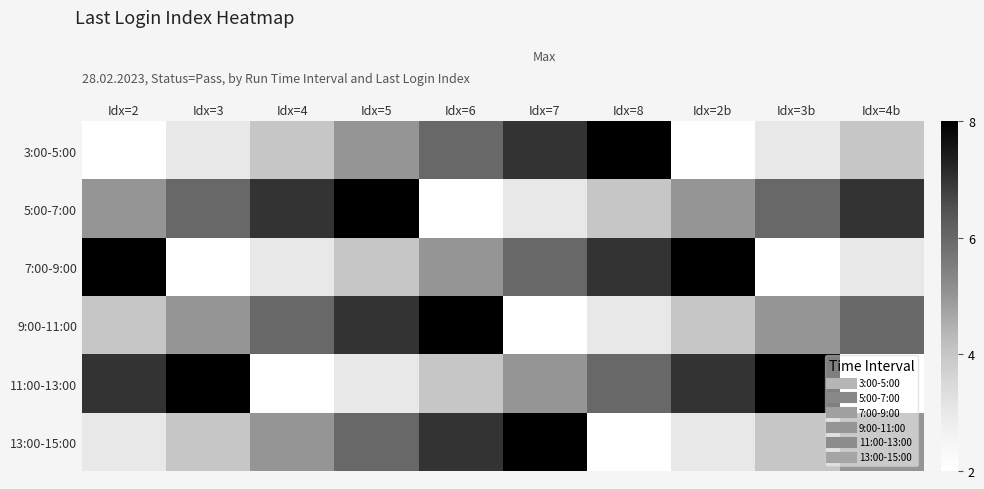

List the series in order of their peak value, highest first.

3:00-5:00, 5:00-7:00, 7:00-9:00, 9:00-11:00, 11:00-13:00, 13:00-15:00